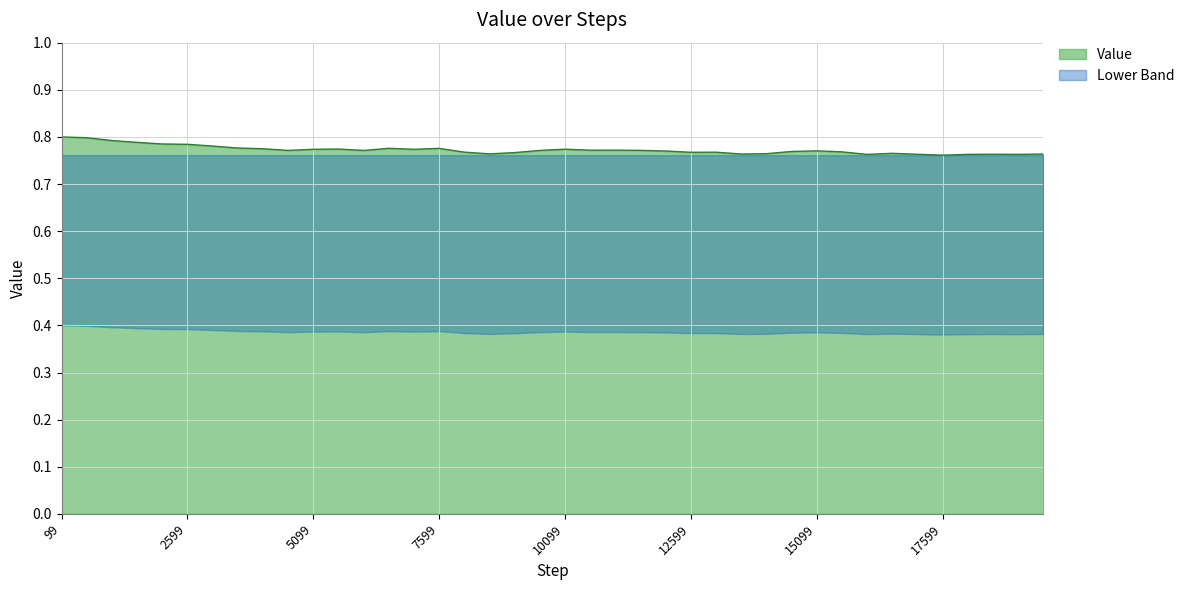

How many points are lower than both their immediate neighbors (excluding endpoints)?

10